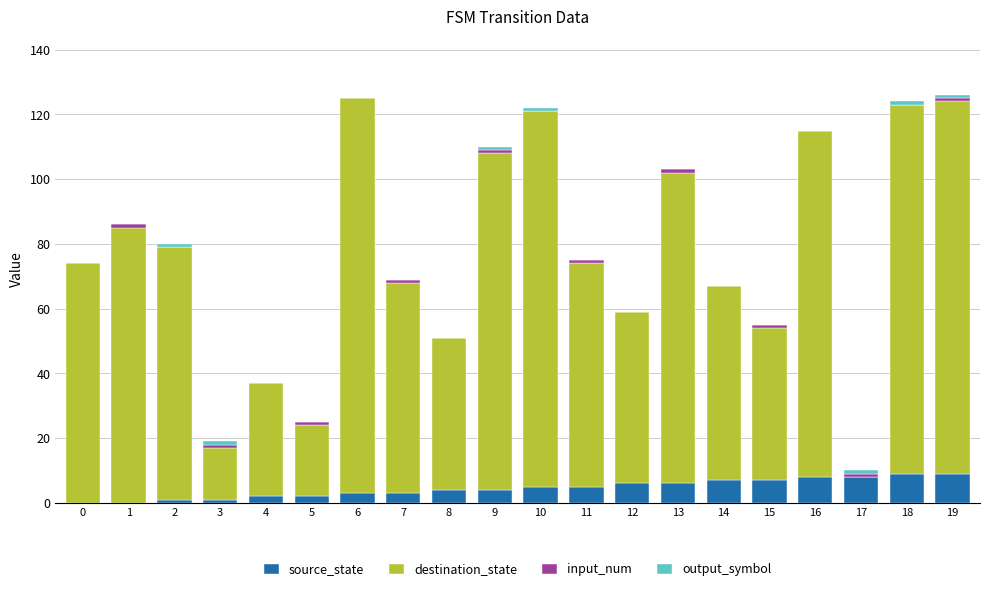

Count the number of categories in the chart.

20